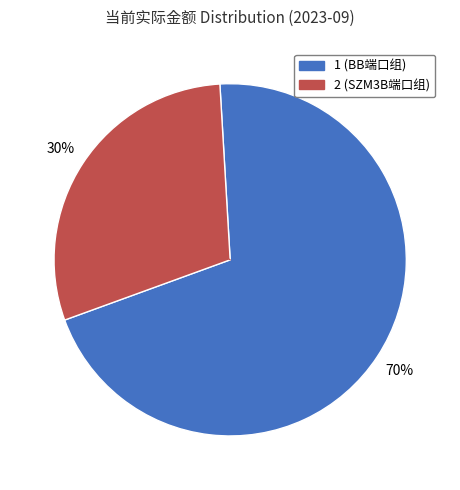

What is the majority slice?

1